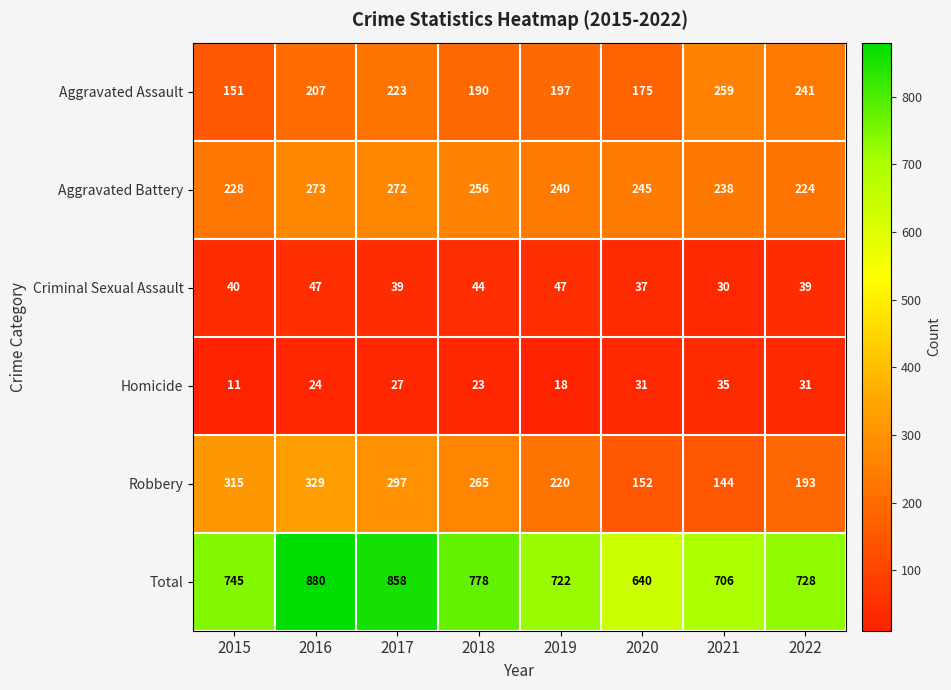

At how many categories does at least one series exceed 783?

2